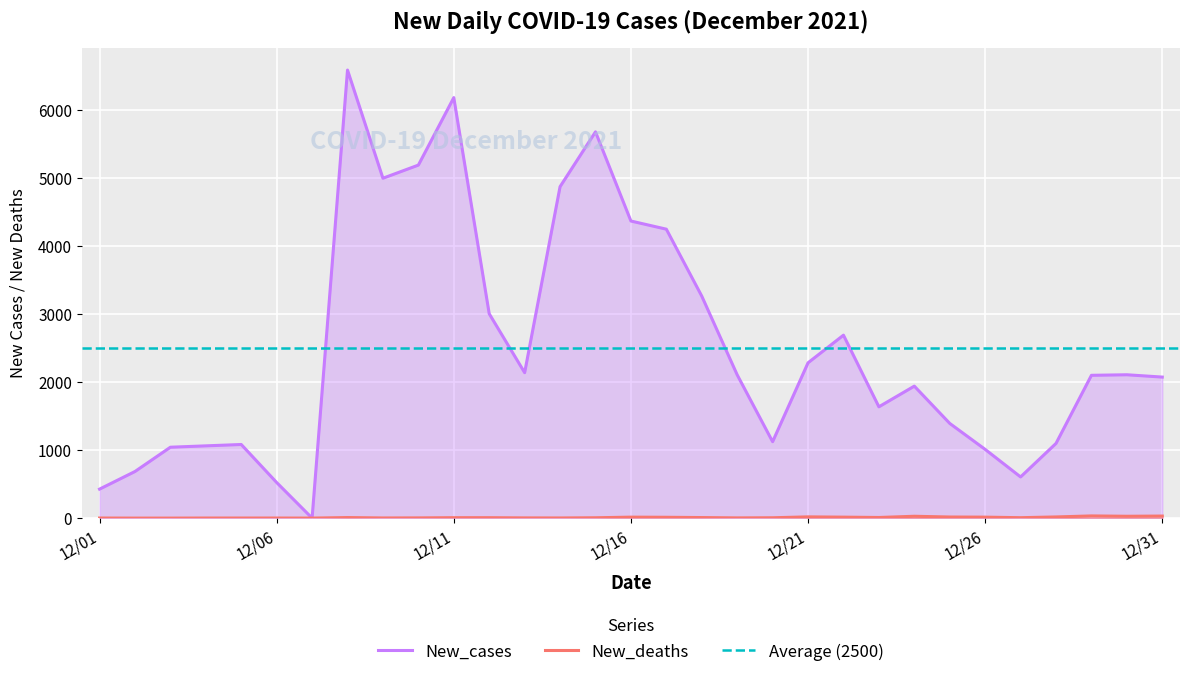

Which series has the largest total across all categories?

New_cases